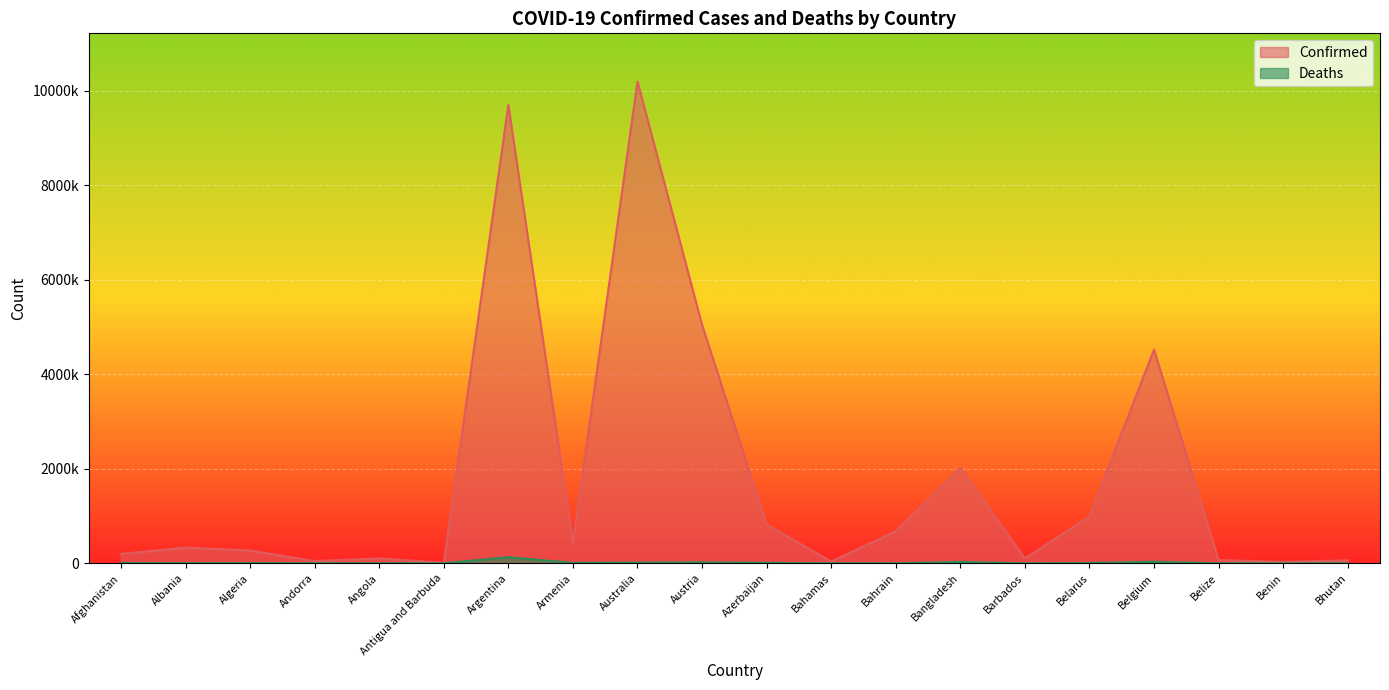

Reading left to right, list all the values displayed in this chart.

Confirmed: Afghanistan=198023	Albania=331861	Algeria=270625	Andorra=46147	Angola=103131	Antigua and Barbuda=9008	Argentina=9703938	Armenia=441444	Australia=10200667	Austria=5050233	Azerbaijan=820299	Bahamas=37213	Bahrain=677667	Bangladesh=2020148	Barbados=102366	Belarus=994037	Belgium=4525931	Belize=68743	Benin=27638	Bhutan=61730
Deaths: Afghanistan=7796	Albania=3589	Algeria=6879	Andorra=155	Angola=1917	Antigua and Barbuda=145	Argentina=129855	Armenia=8679	Australia=14925	Austria=20700	Azerbaijan=9900	Bahamas=833	Bahrain=1520	Bangladesh=29346	Barbados=559	Belarus=7118	Belgium=32647	Belize=683	Benin=163	Bhutan=21